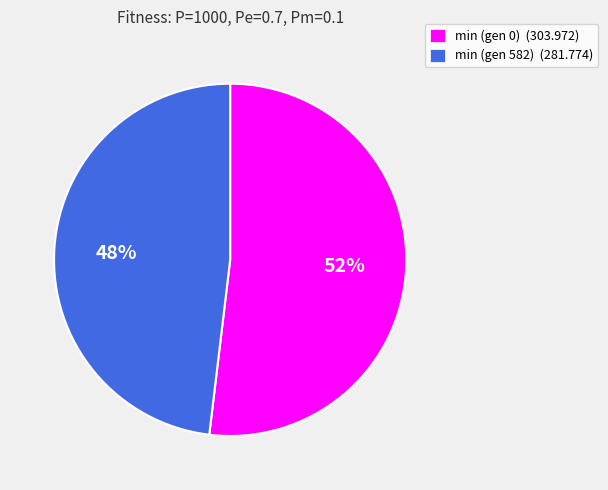

Rank the categories by value from highest to lowest.

min (gen 0), min (gen 582)